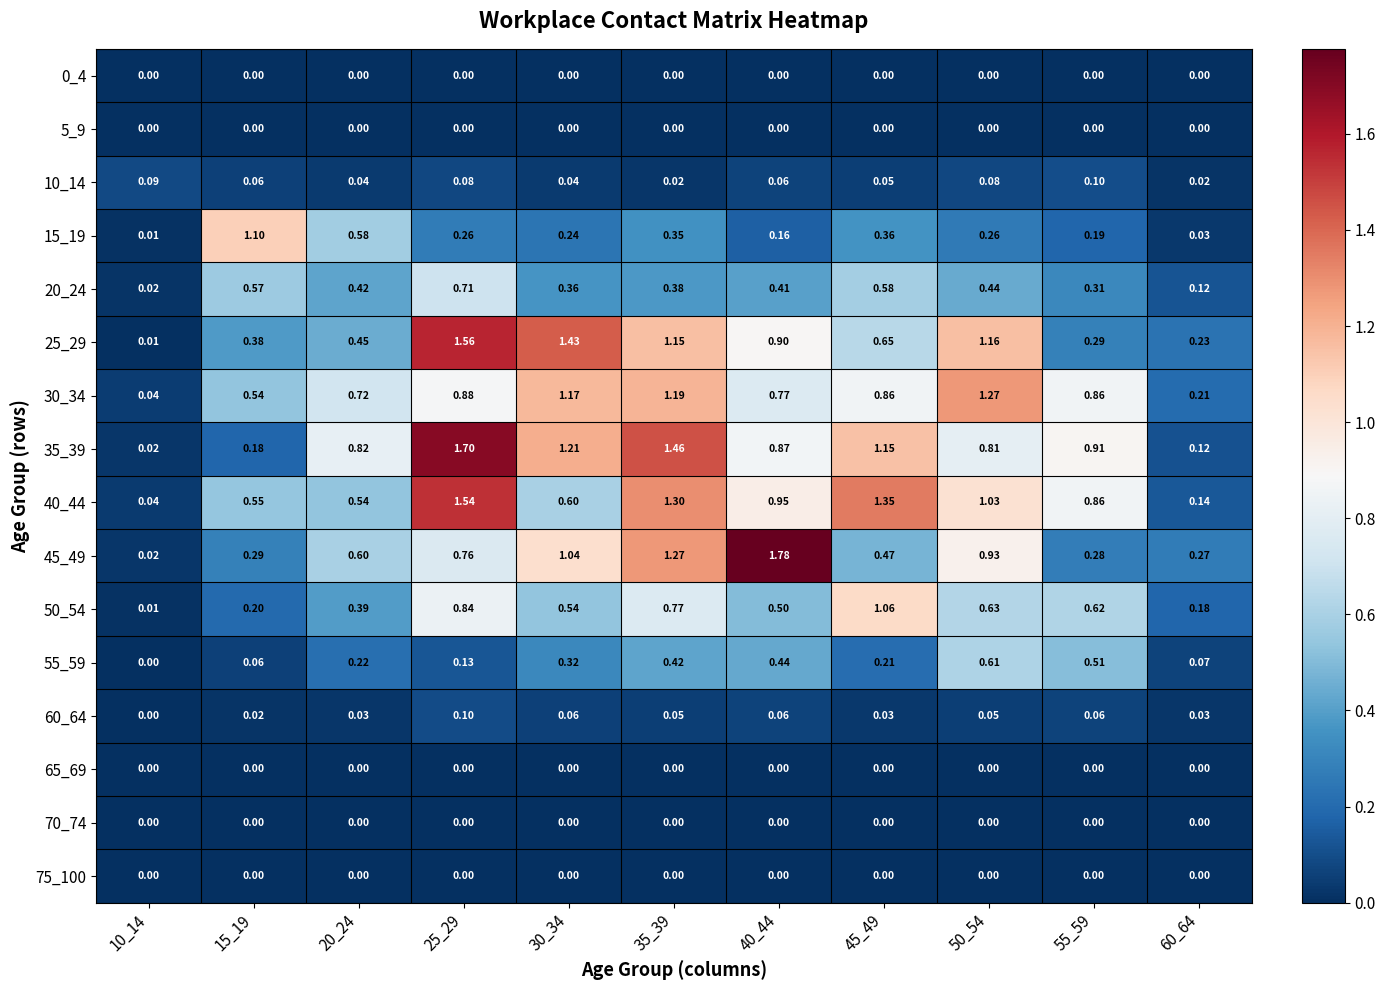

Is the value of 5_9 at 10_14 greater than the value of 45_49 at 40_44?

No